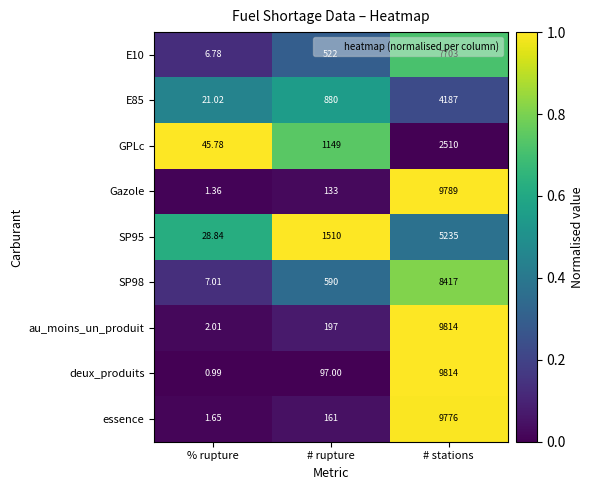

List the labels in order of essence value, smallest first.

% rupture, # rupture, # stations